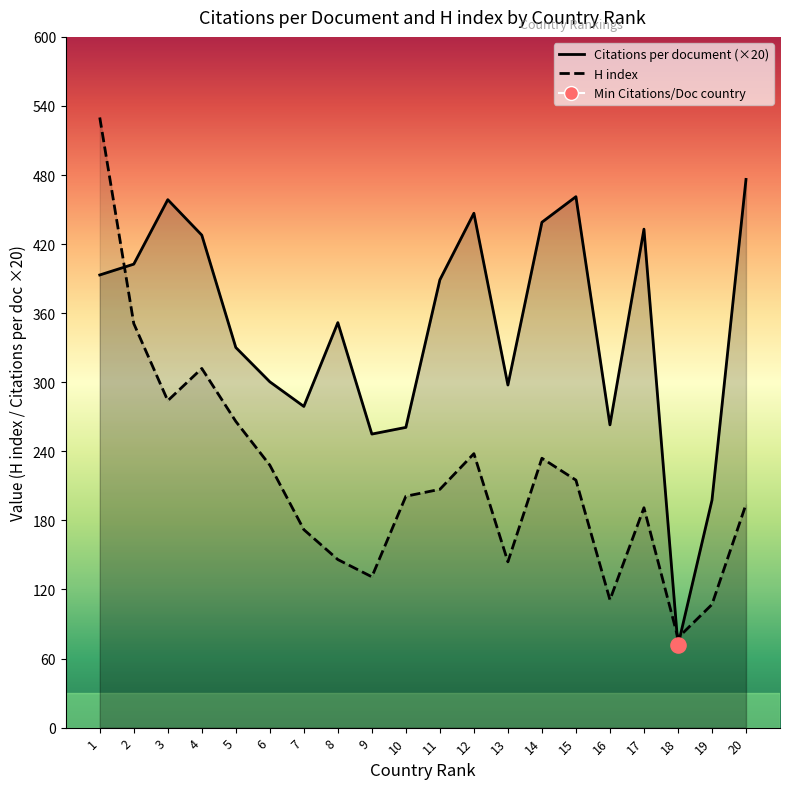

Which series has the largest total across all categories?

Citations per document